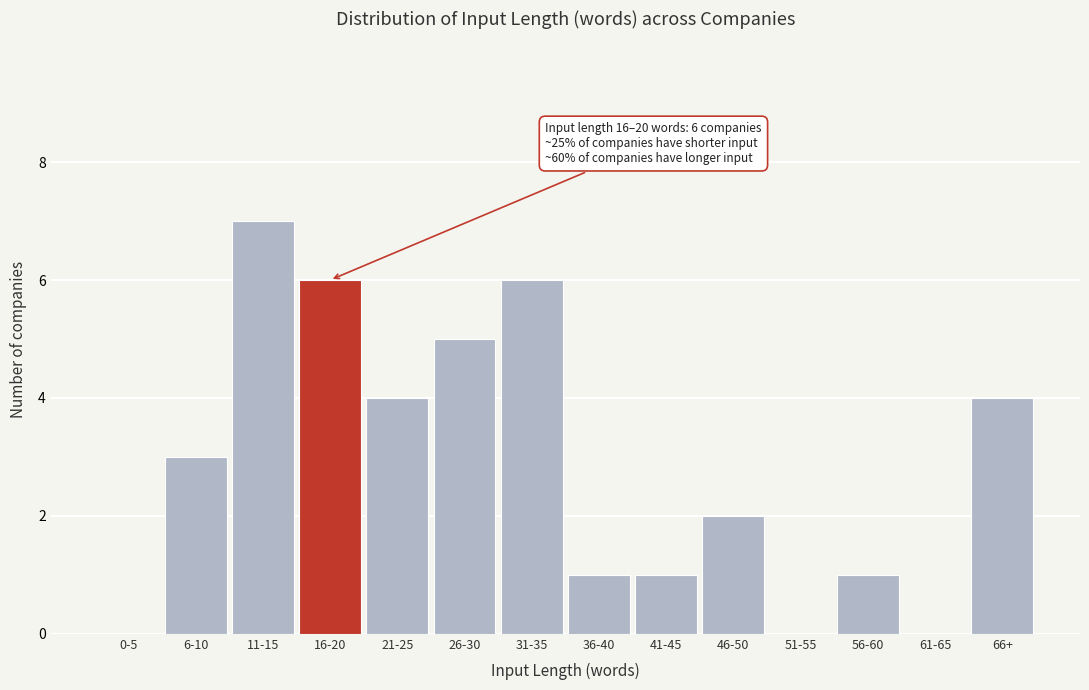

Reading left to right, extract all data points from this chart.

0-5=0	6-10=3	11-15=7	16-20=6	21-25=4	26-30=5	31-35=6	36-40=1	41-45=1	46-50=2	51-55=0	56-60=1	61-65=0	66+=4